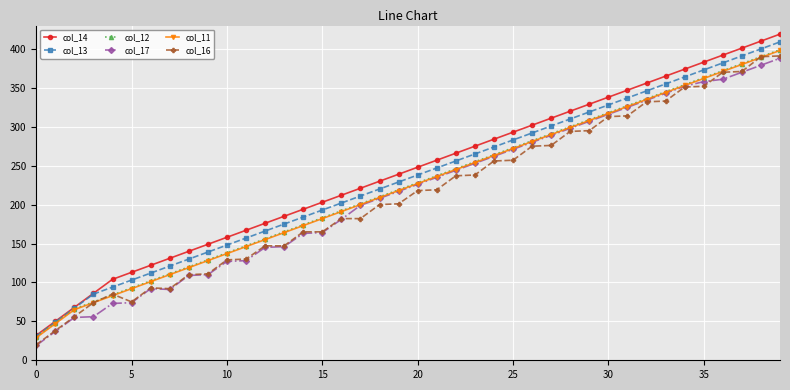

What is the smallest value displayed?

19